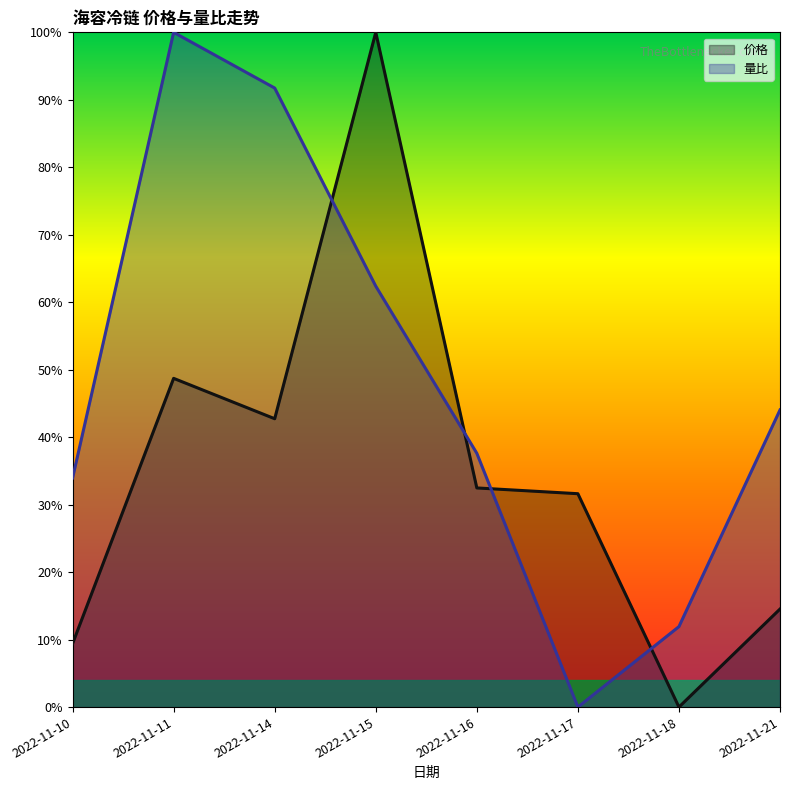

What is the greatest value displayed?

1.0